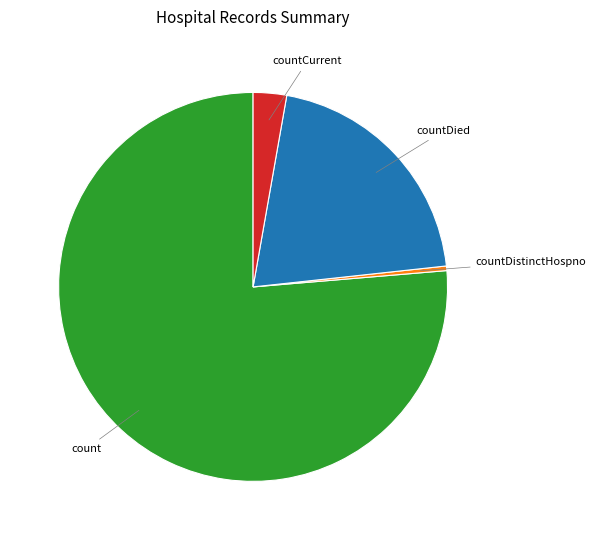

Is there any slice that represents more than half of the pie?

Yes